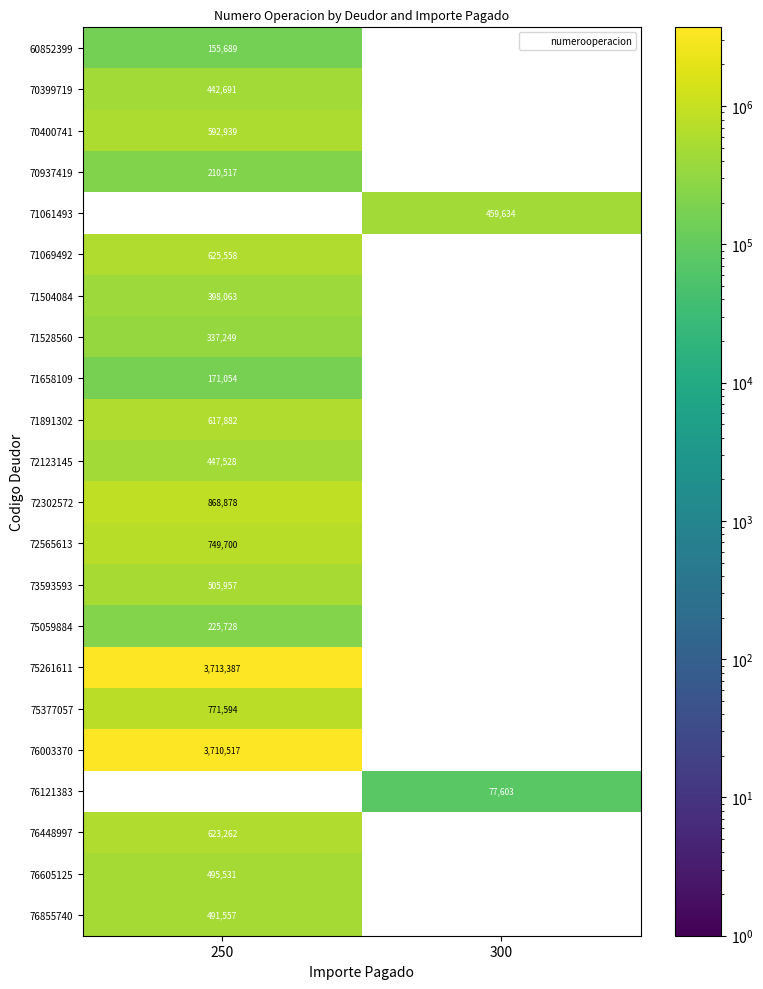

Is it true that 71891302 equals 351316 at 250?

False